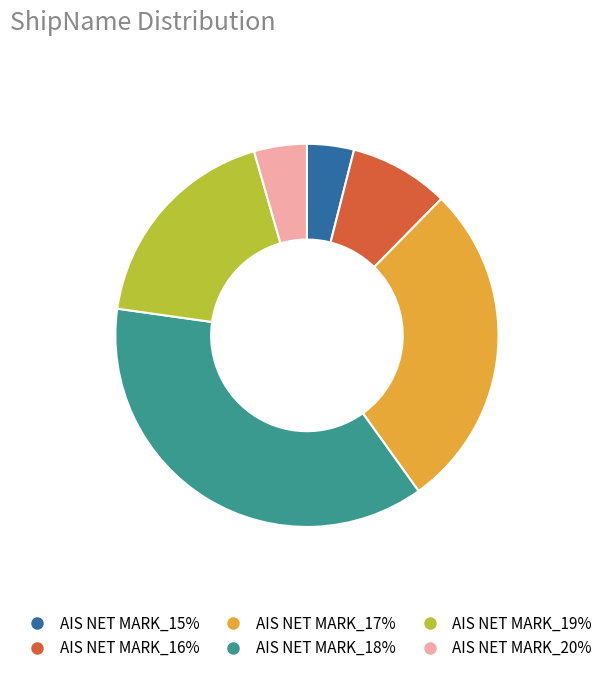

Between AIS NET MARK_20% and AIS NET MARK_18%, which is larger?

AIS NET MARK_18%